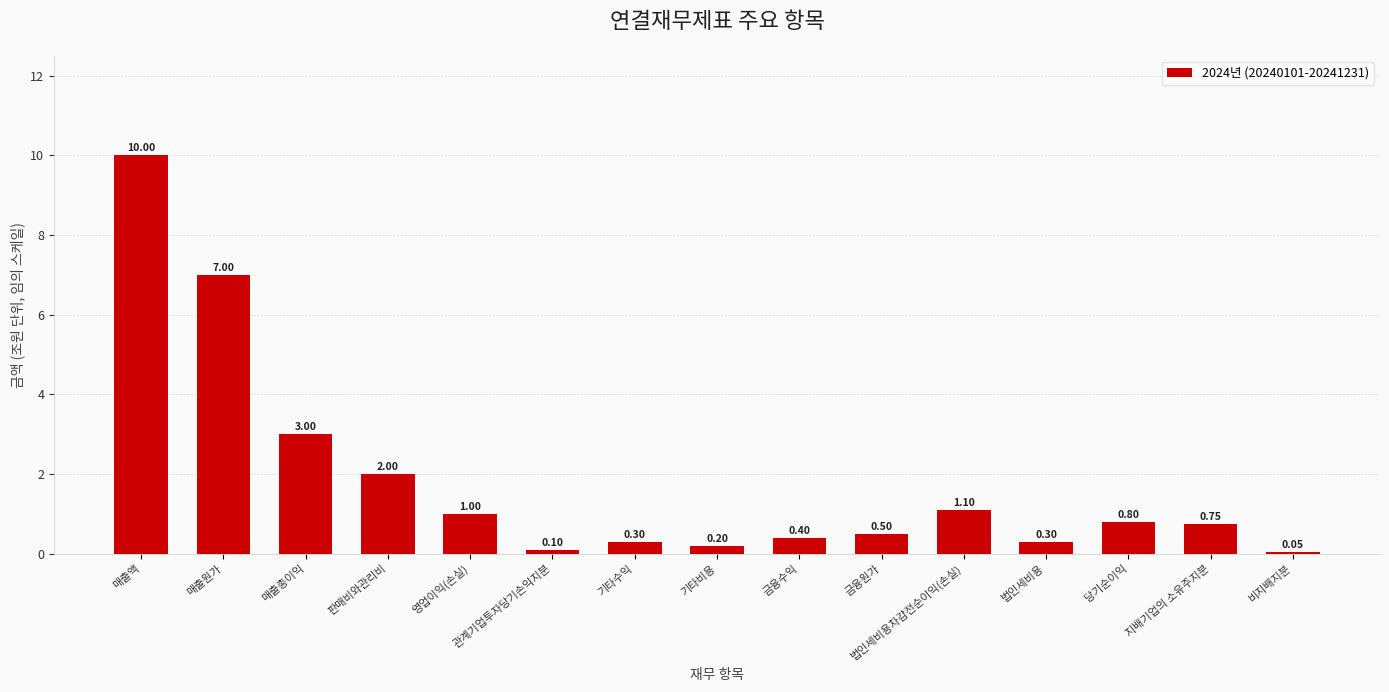

Which label corresponds to the smallest value in the chart?

비지배지분